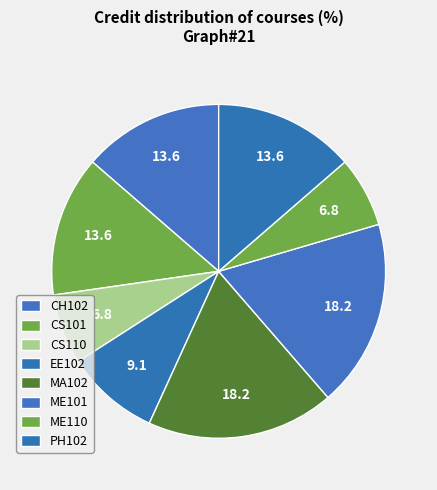

Which has a higher value, CS110 or CH102?

CH102